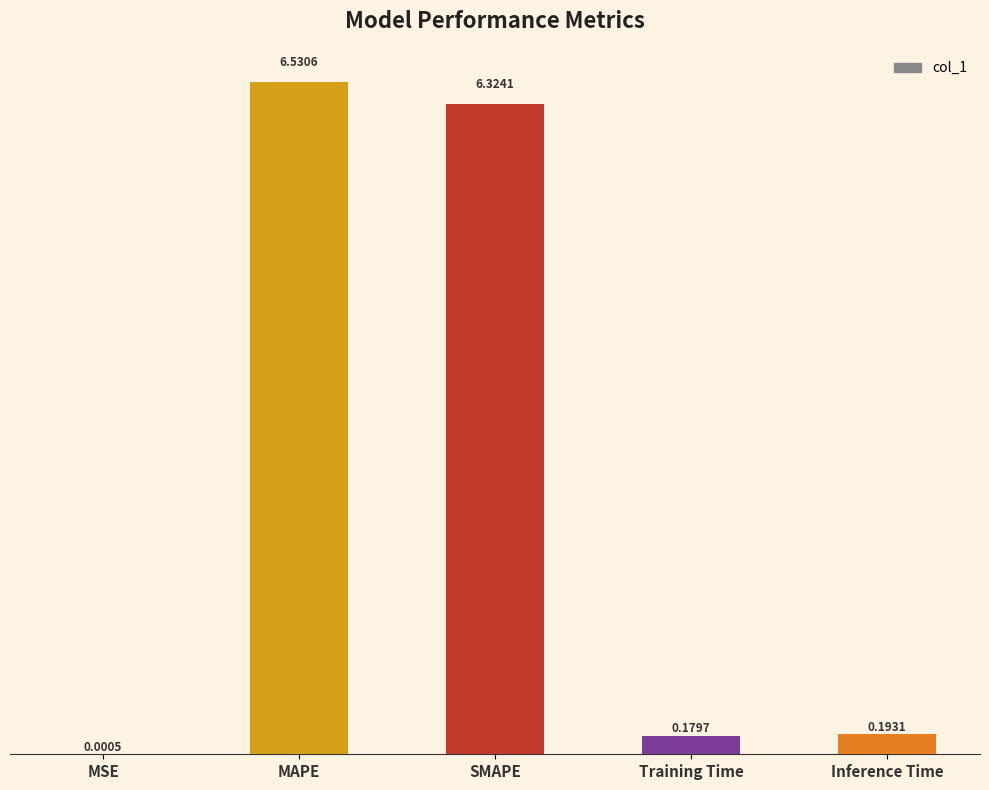

How many distinct data groups are displayed?

1